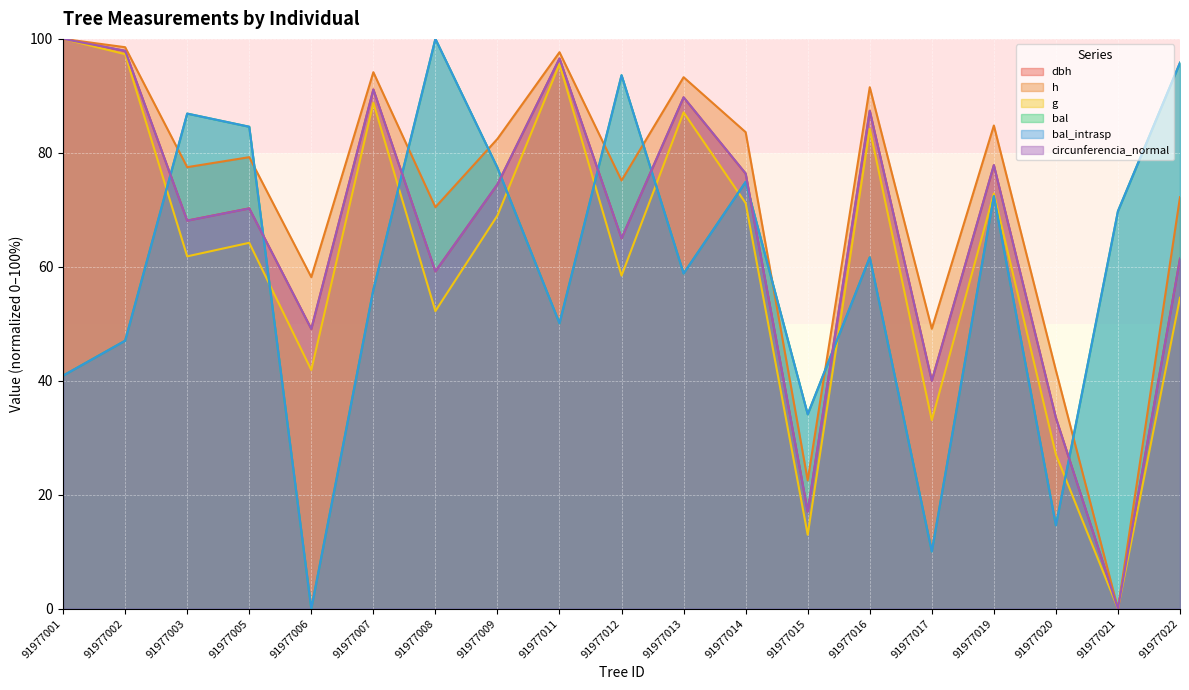

What is the difference between the highest and lowest values at 91977007?

38.2